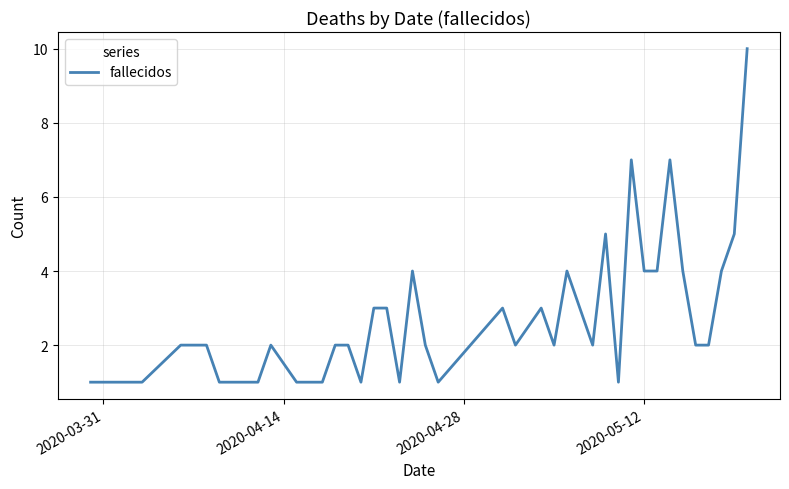

Reading left to right, what are all the values shown in this chart?

1	1	1	2	2	1	1	1	1	2	1	1	2	2	1	3	3	1	4	2	1	3	2	3	2	4	3	2	5	1	7	4	4	7	4	2	2	4	5	10